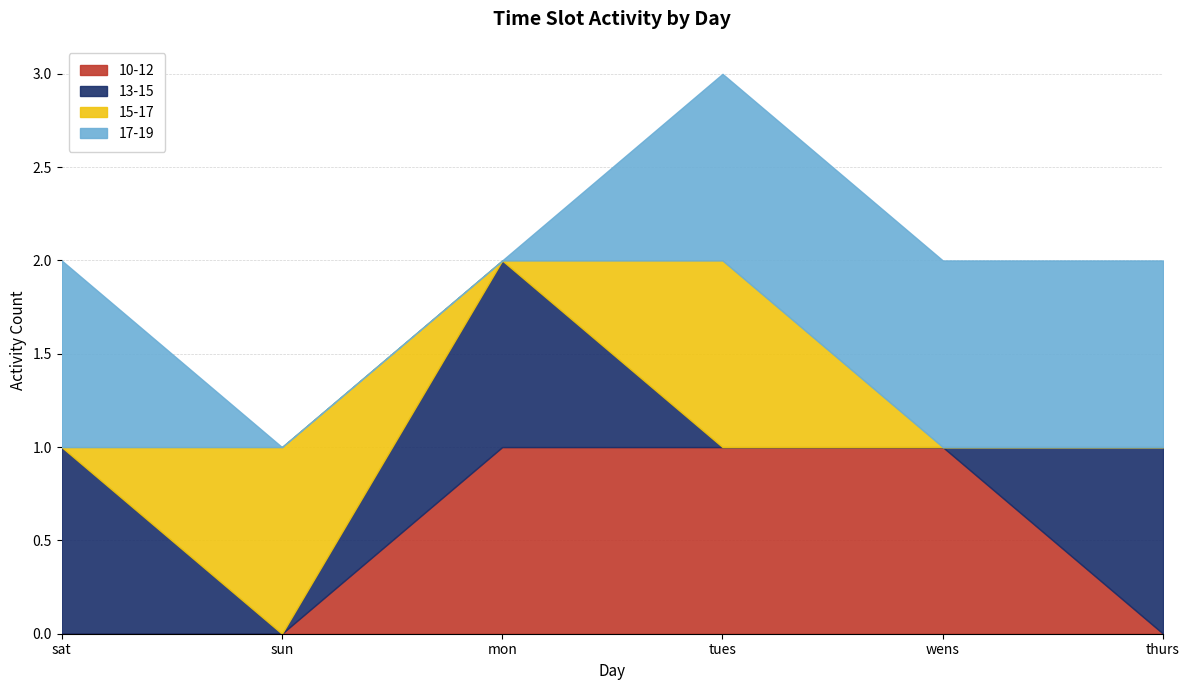

Reading left to right, transcribe all the data shown in this chart.

10-12: 0	0	1	1	1	0
13-15: 1	0	1	0	0	1
15-17: 0	1	0	1	0	0
17-19: 1	0	0	1	1	1